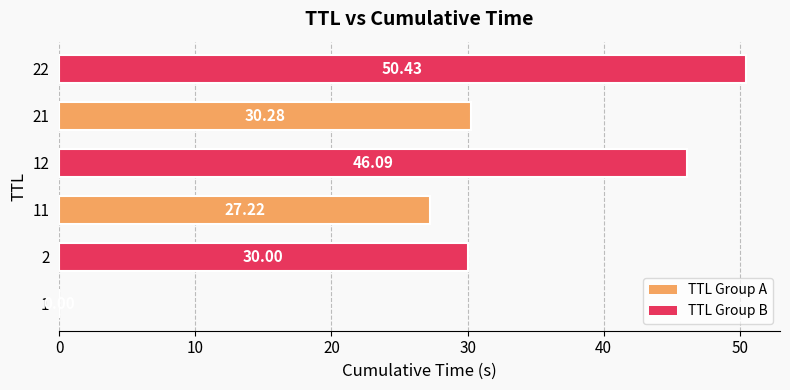

At which label is the value closest to 25?

11